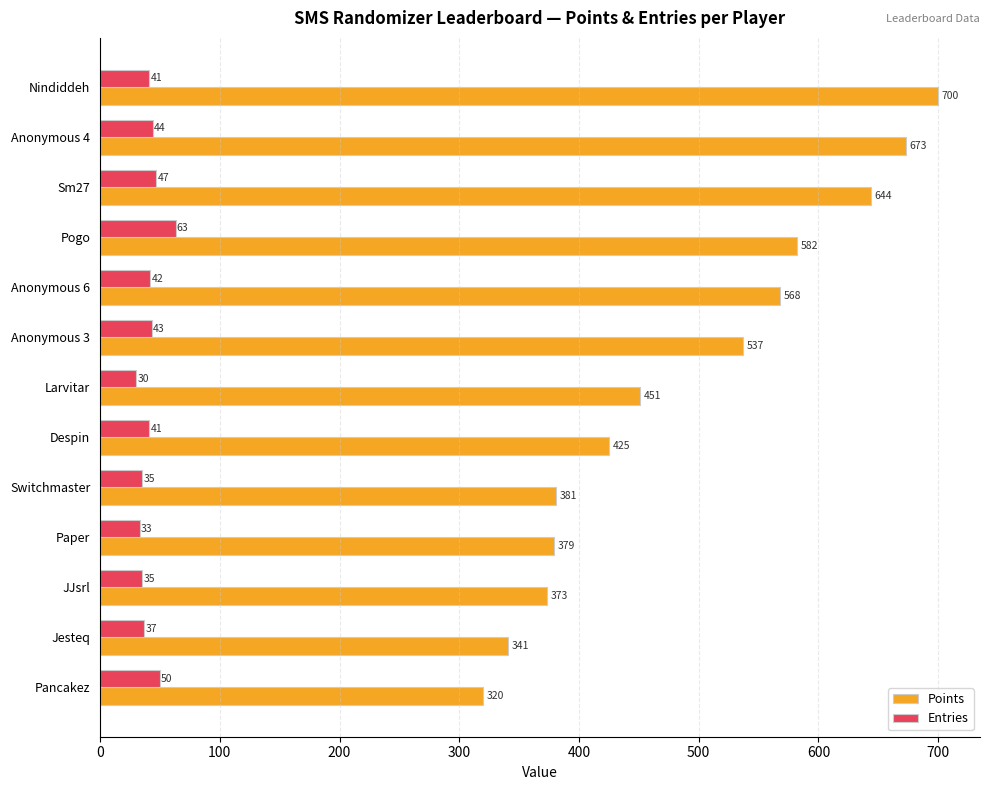

At which label does Entries reach its minimum?

Larvitar